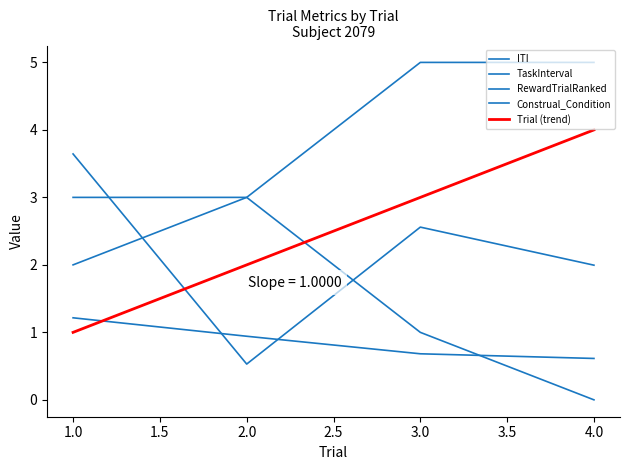

What is the value of the Construal_Condition point at the 1st from the left?

3.0